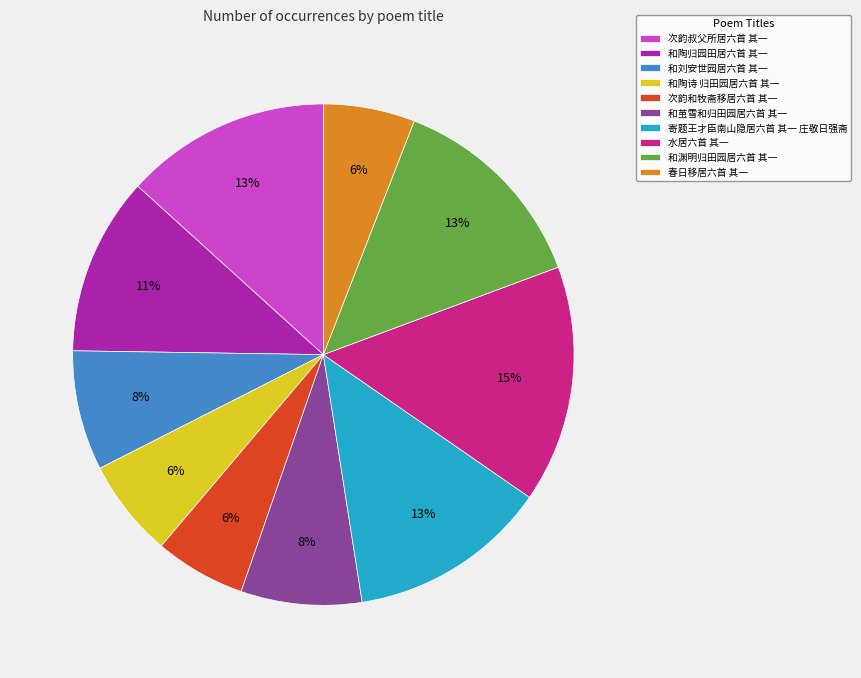

To the nearest percent, what percentage of the pie is 寄题王才臣南山隐居六首 其一 庄敬日强斋?

13%